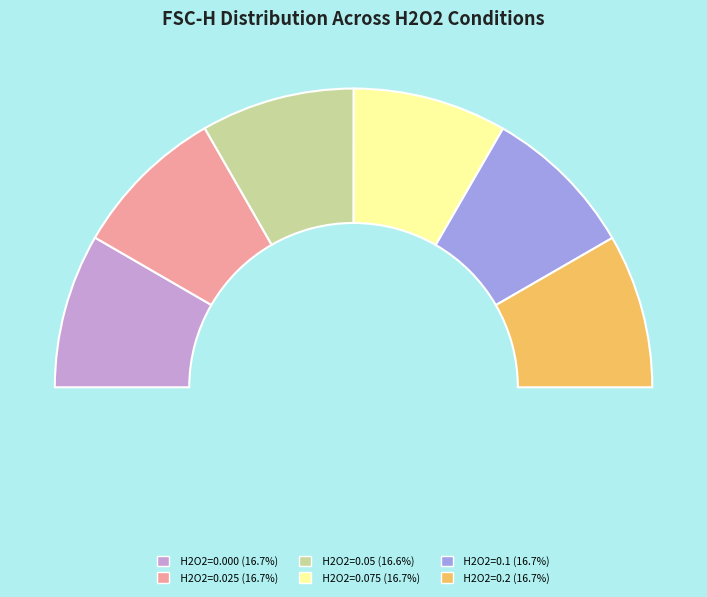

How many segments does this pie chart have?

6